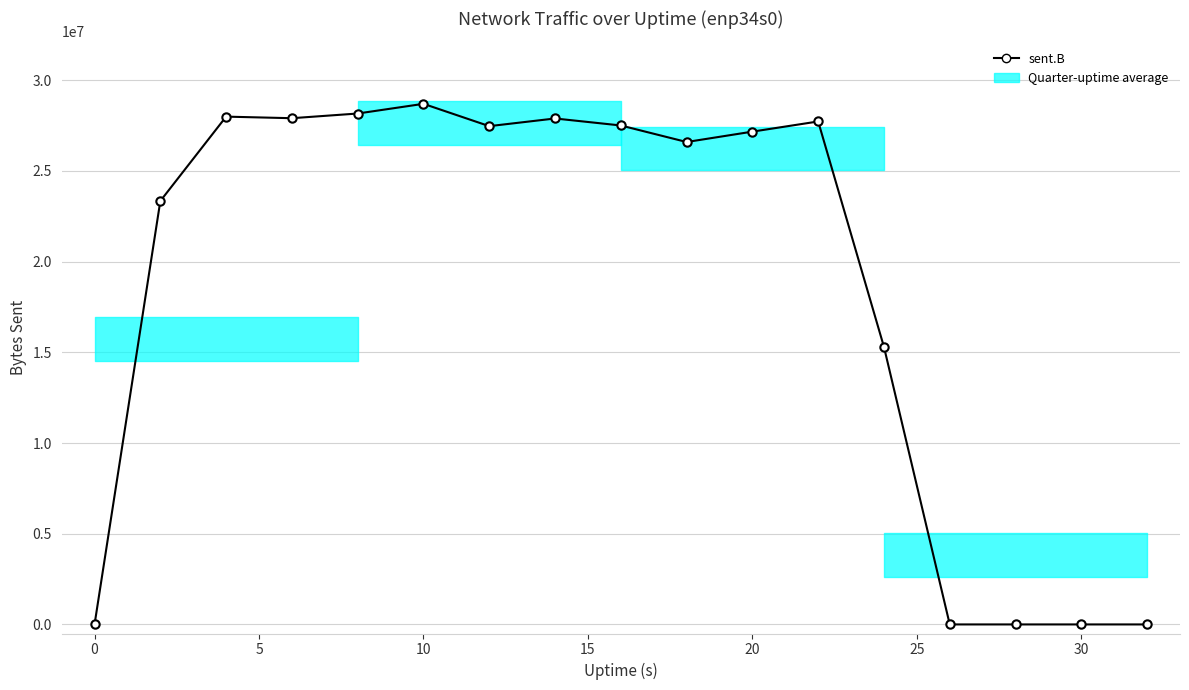

What is the sum of all values?

315711778